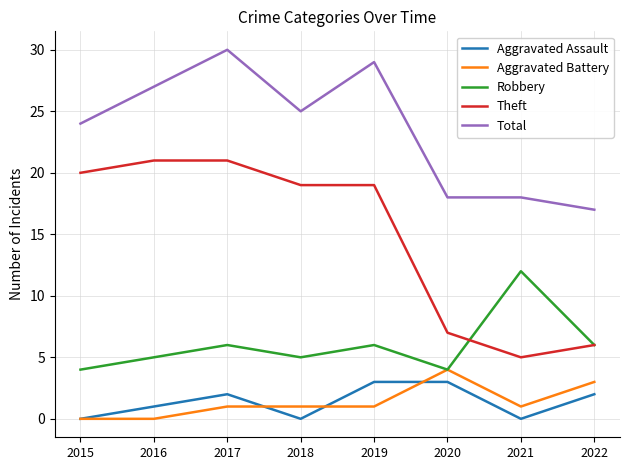

What is the average value of the Aggravated Battery series?

1